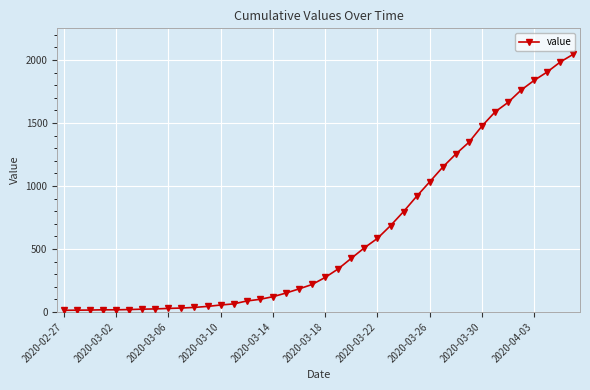

How many values are below 274?

20